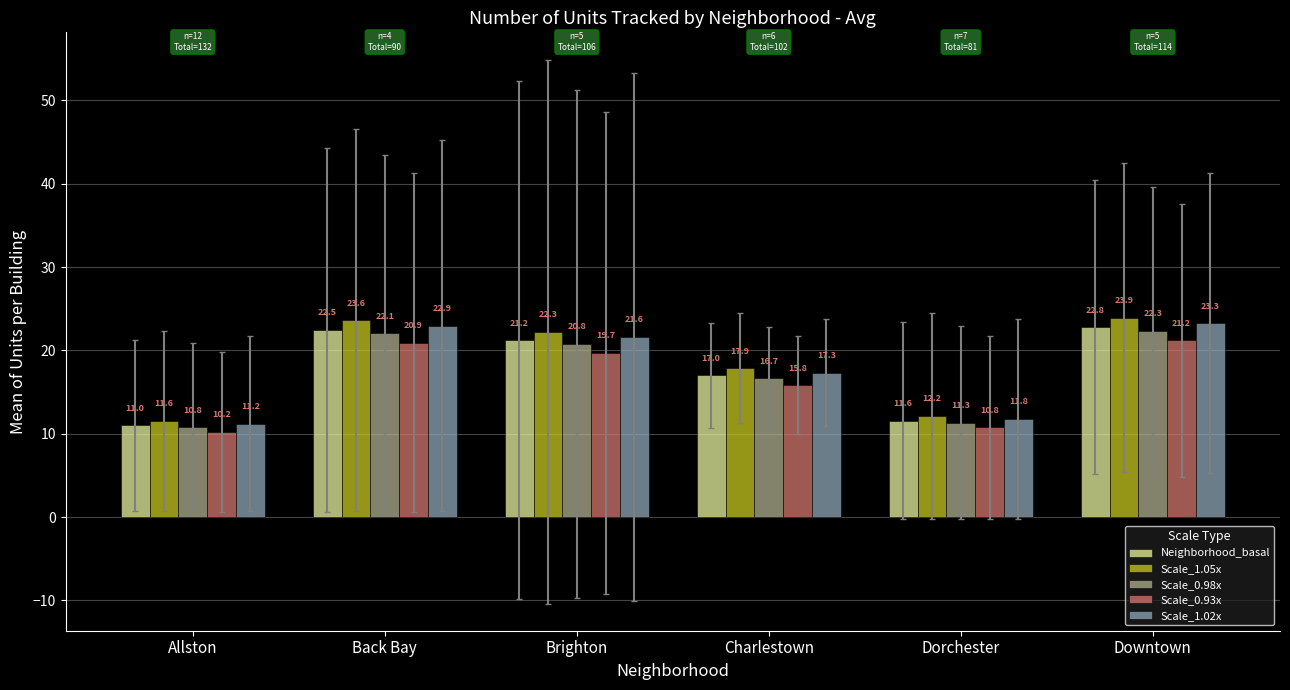

At which label is Scale_0.98x closest to 16?

Charlestown